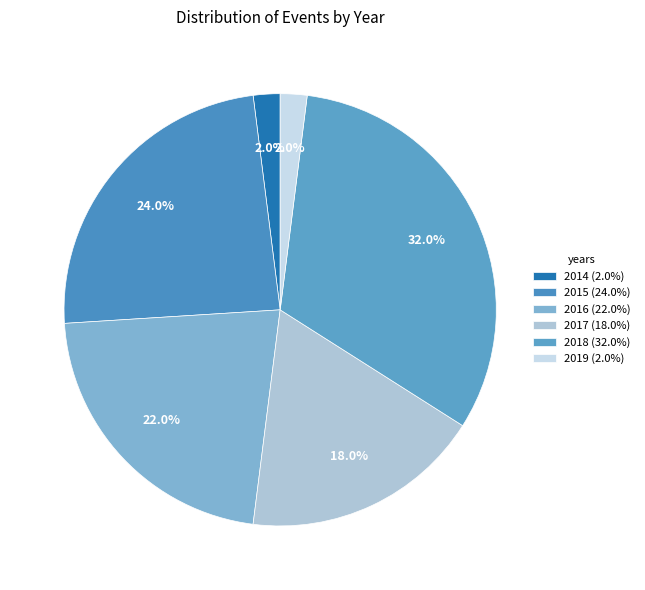

Do 2015 and 2017 together represent more than half of the pie?

No